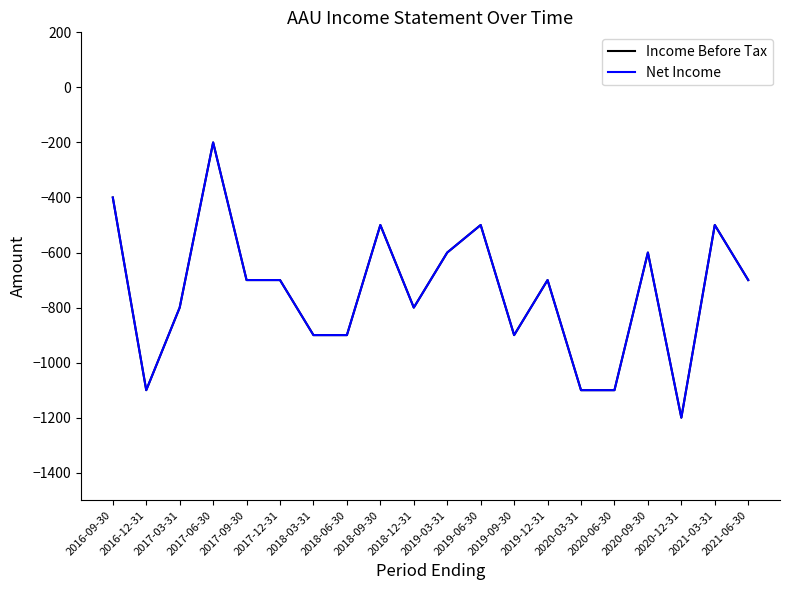

At which category is the sum across all series the highest?

2017-06-30